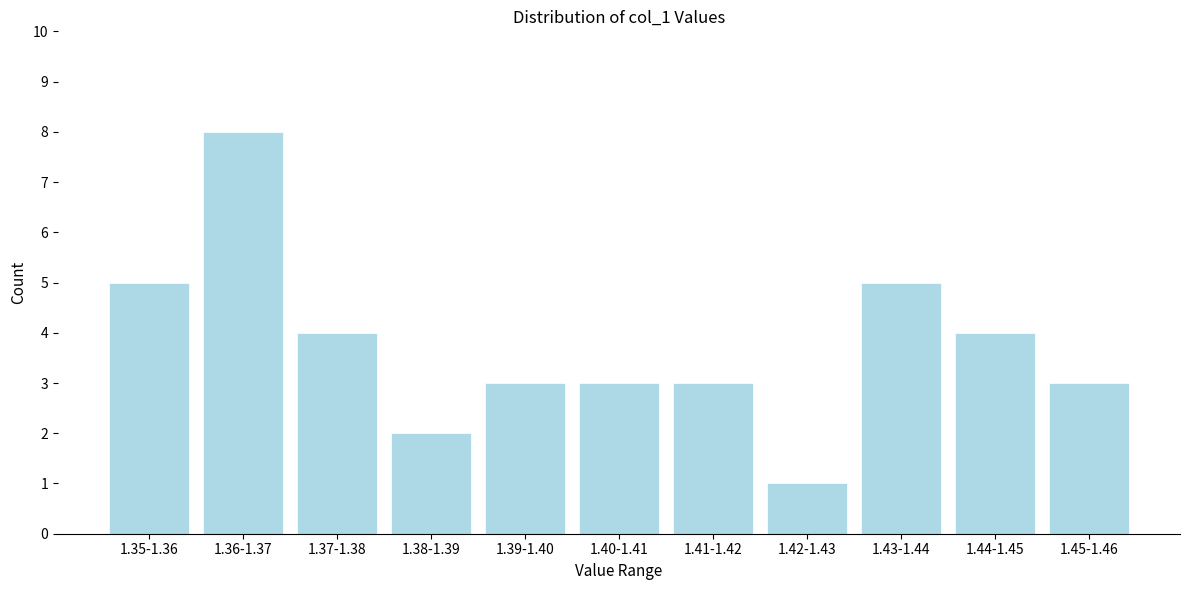

Reading left to right, extract all data points from this chart.

5	8	4	2	3	3	3	1	5	4	3